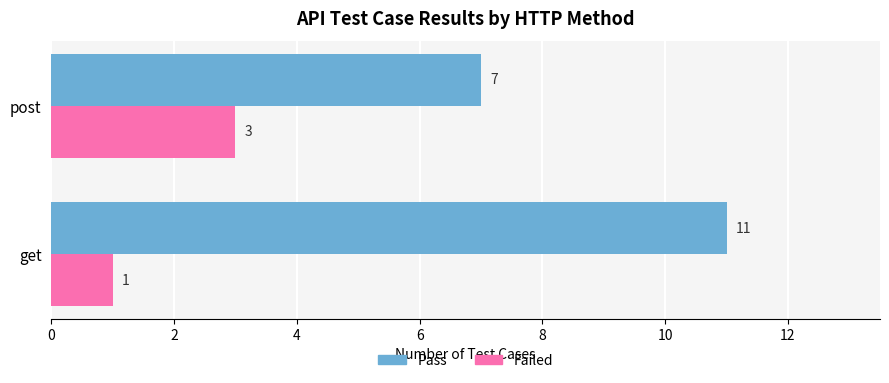

List the series in order of their peak value, lowest first.

Failed, Pass